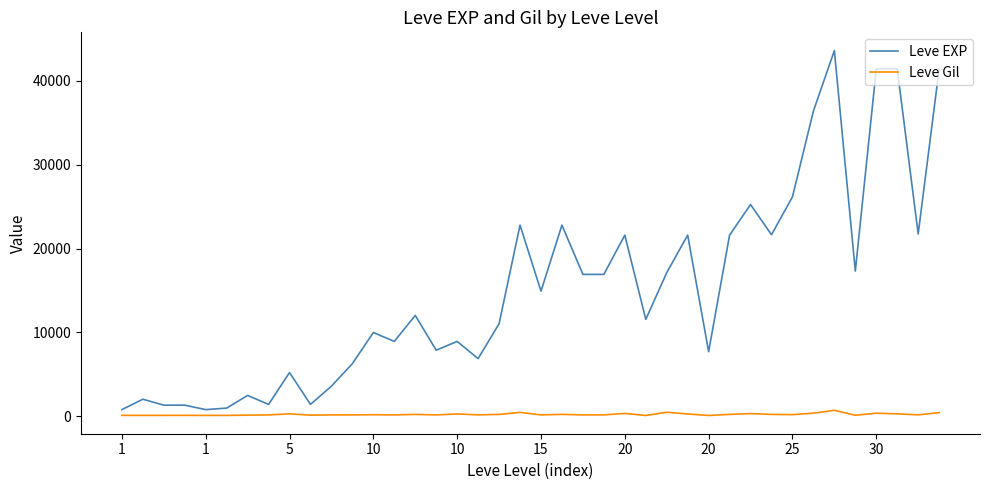

What is the greatest value displayed?

43600